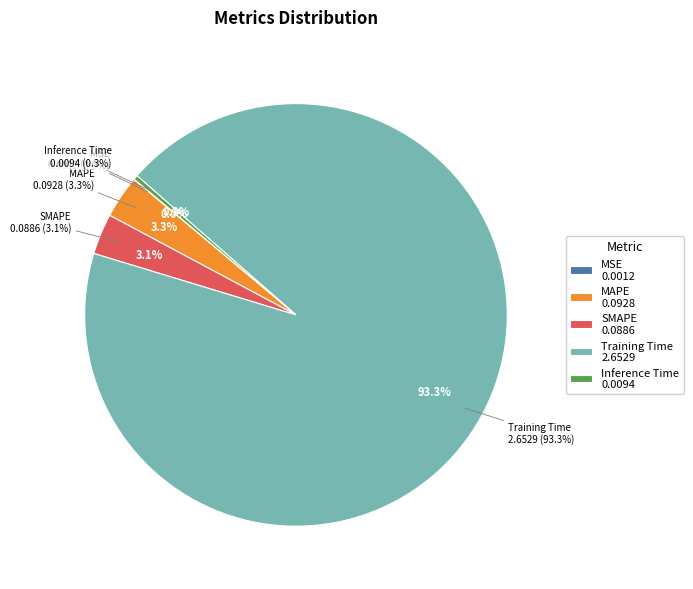

Is there a majority slice in this chart?

Yes